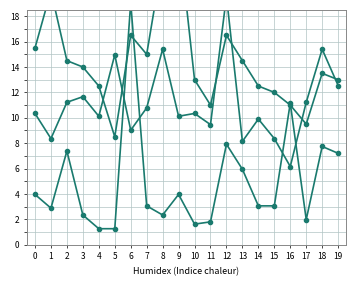

What is the average value of the pi13 series?

14.5